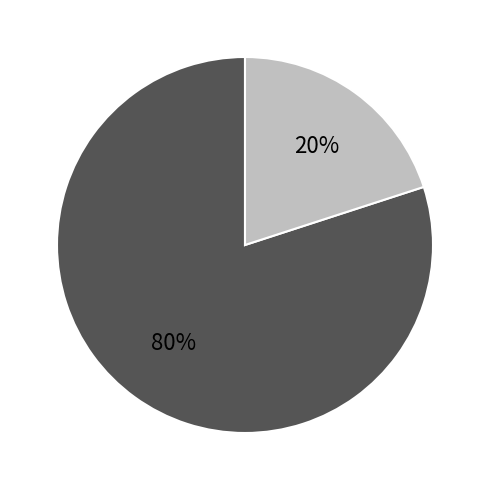

Is there a majority slice in this chart?

Yes